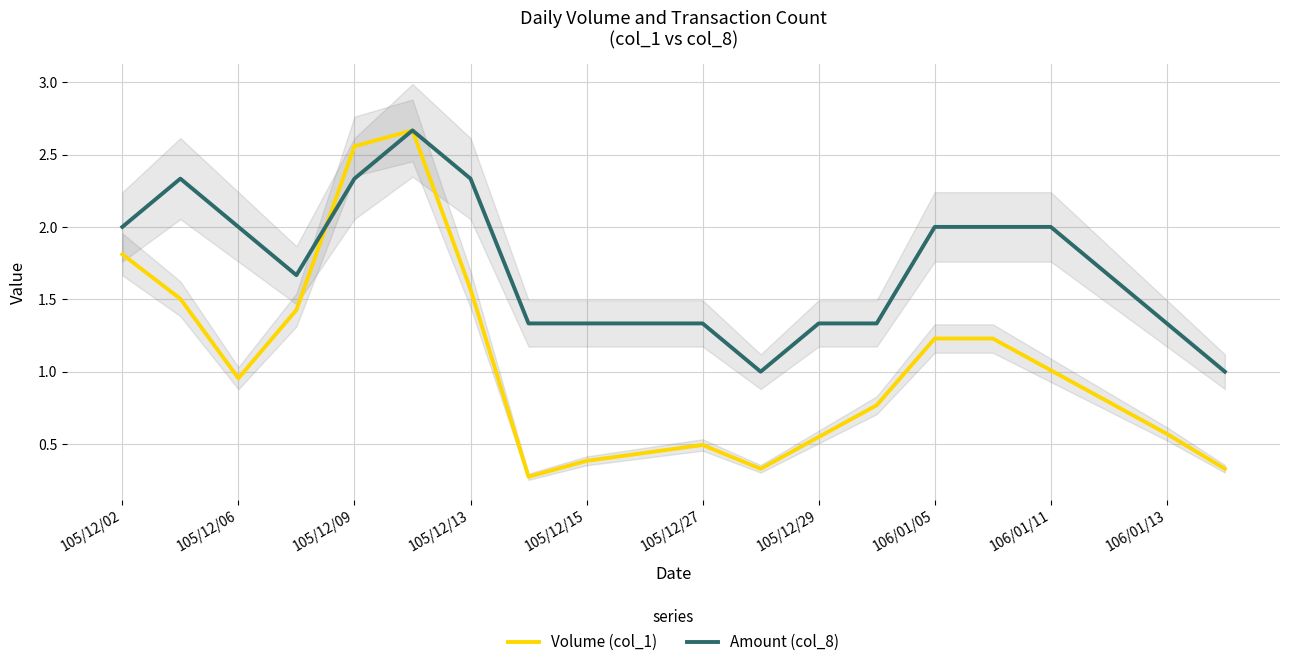

The value of Volume (col_1) at 106/01/13 is 0.6. True or false?

True